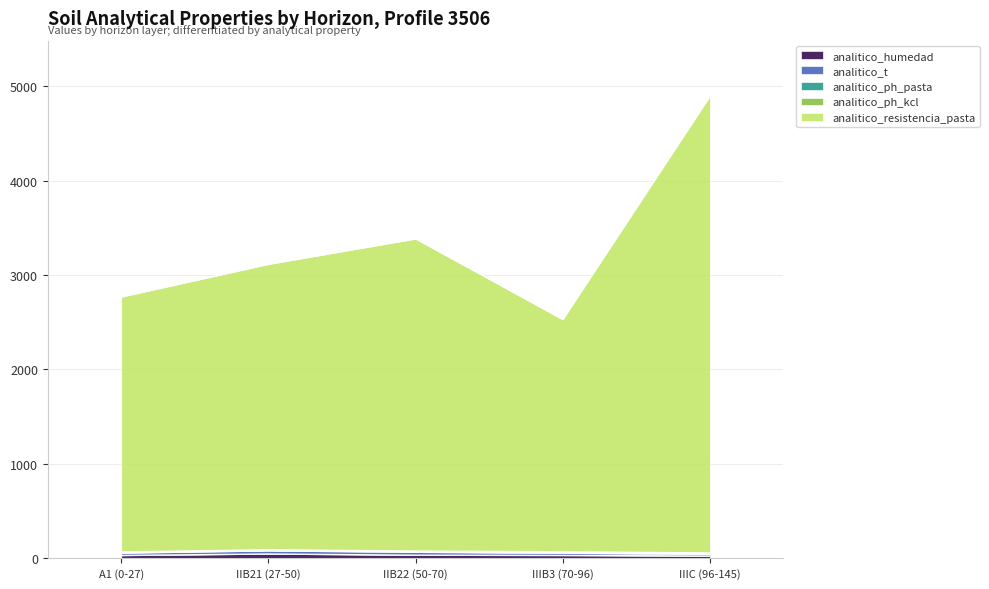

Does the chart display data point markers on the line(s)?

No